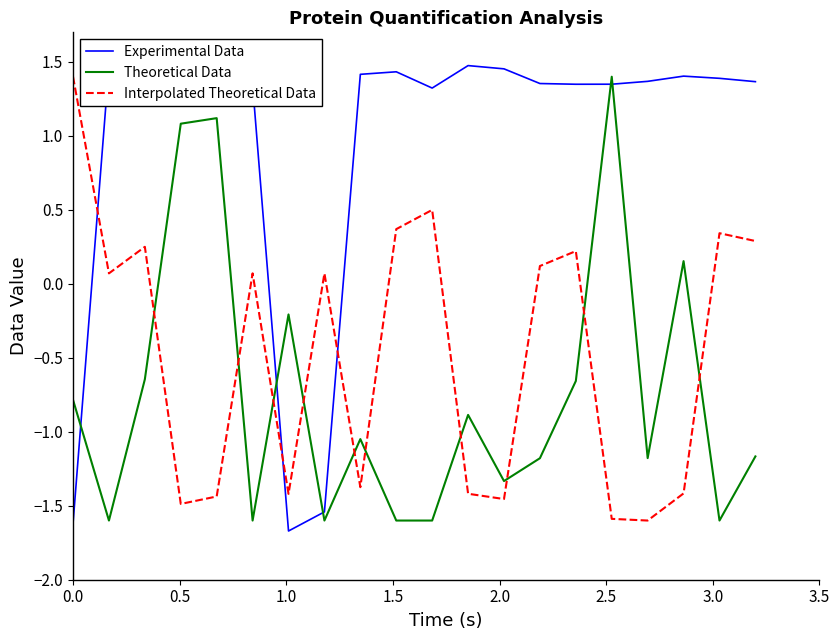

How many lines are shown in the chart?

3